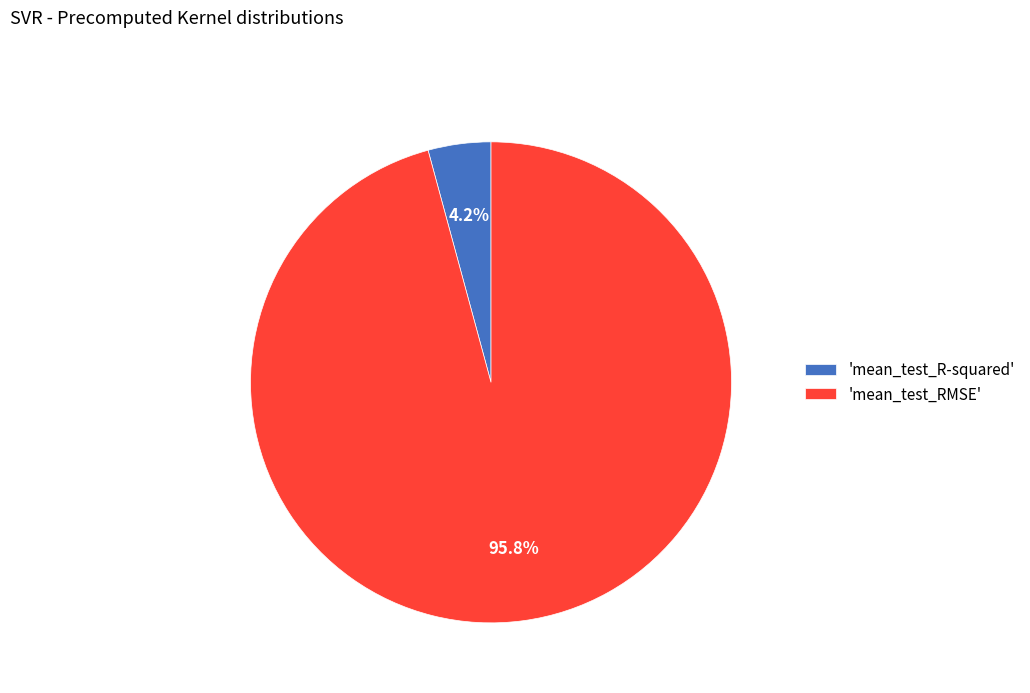

What is the total percentage of 'mean_test_R-squared' and 'mean_test_RMSE'?

100.0%